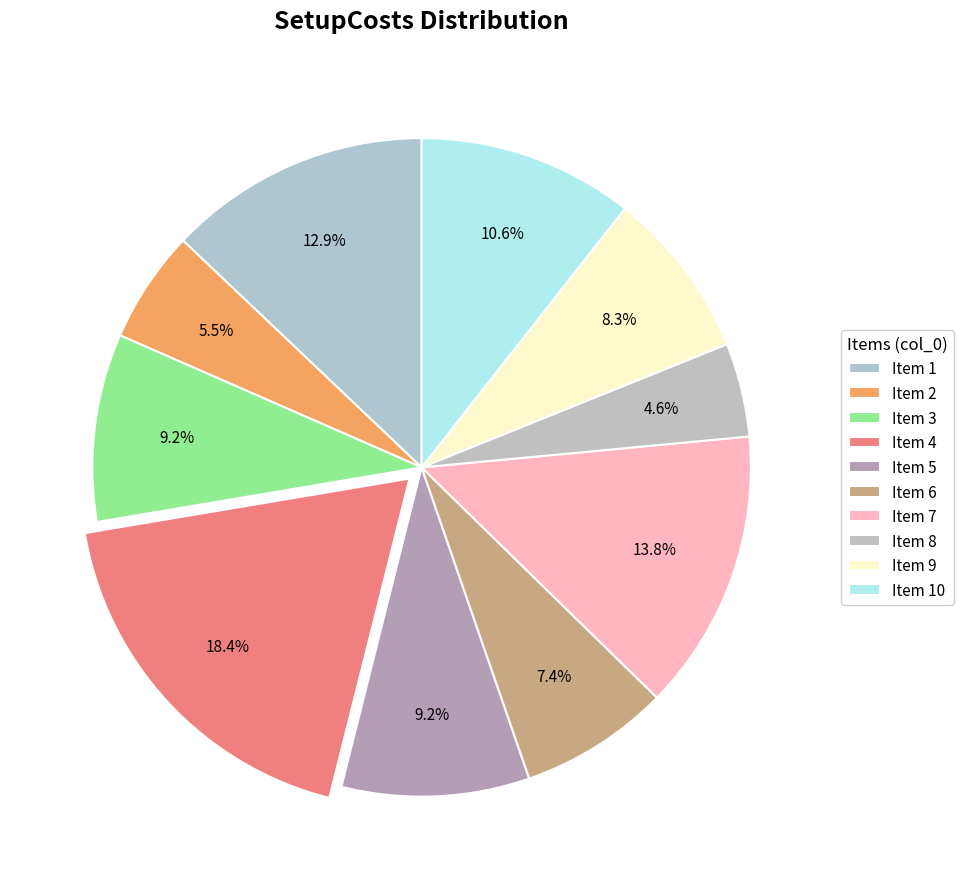

How many segments does this pie chart have?

10